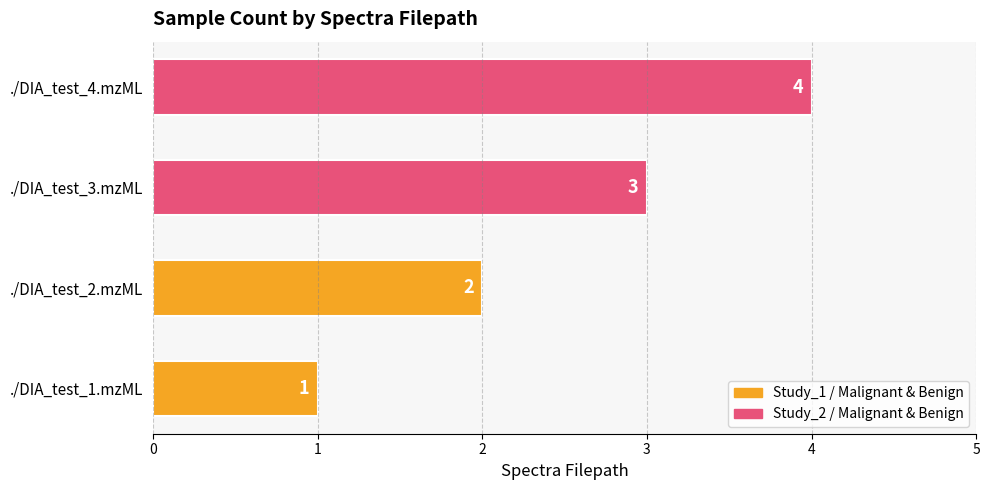

What is the difference between the maximum and minimum values?

3